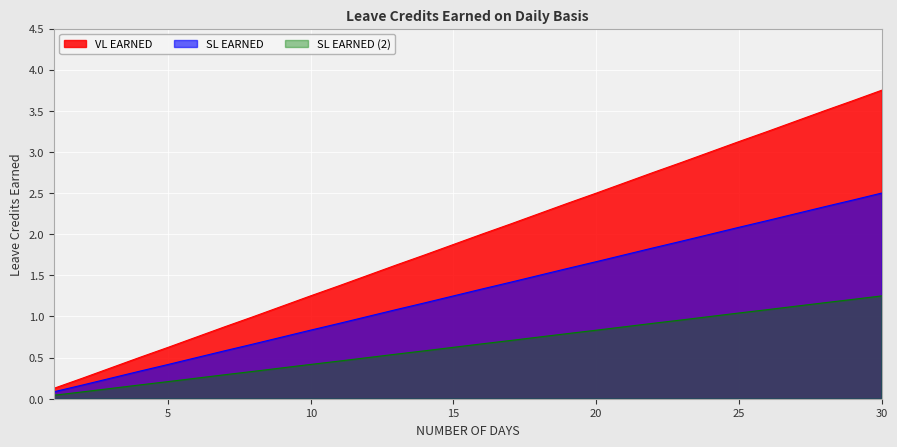

Which category has the lowest value across all series?

1